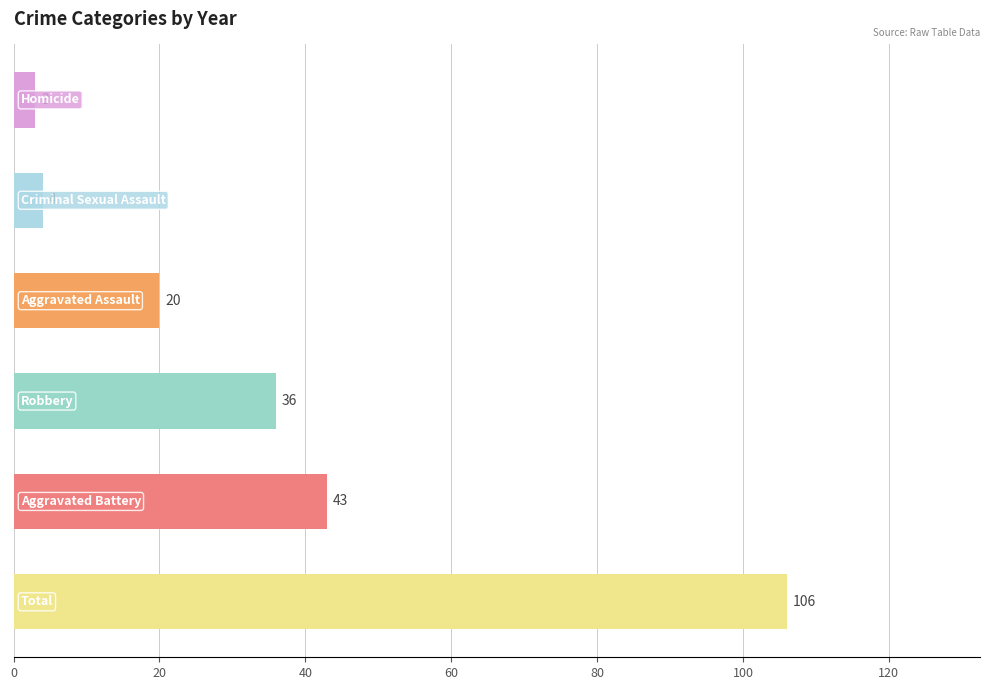

What is the sum of all values?

212